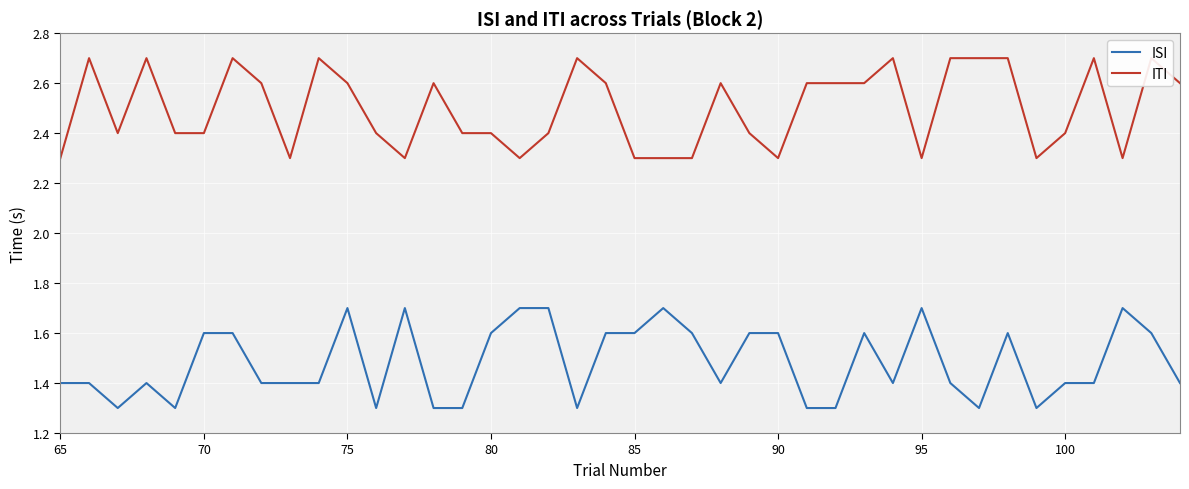

Is it true that ISI equals 2.6 at 90?

False